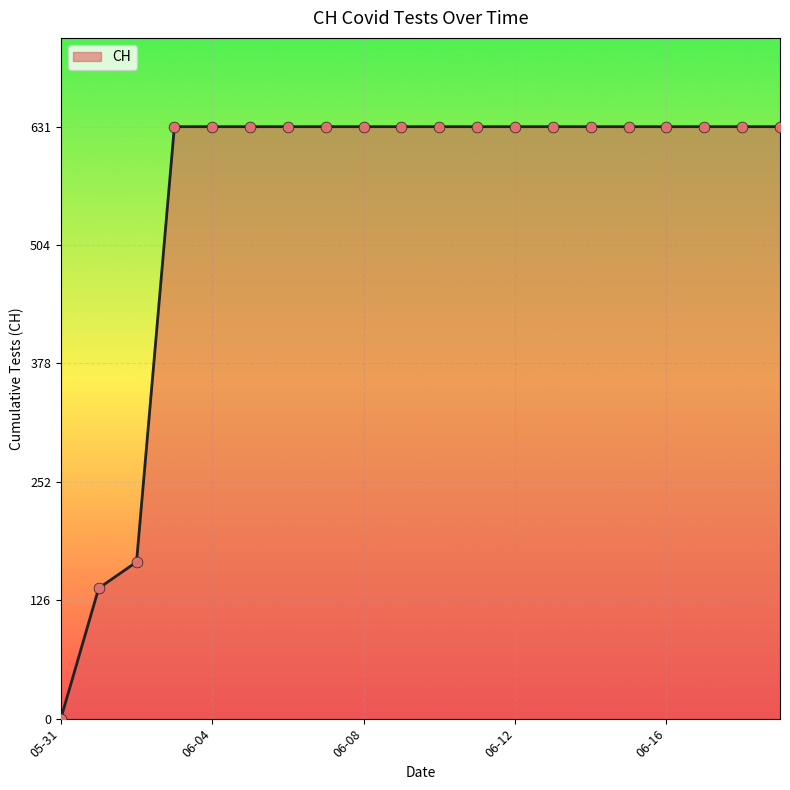

What is the difference between the maximum and minimum values?

631